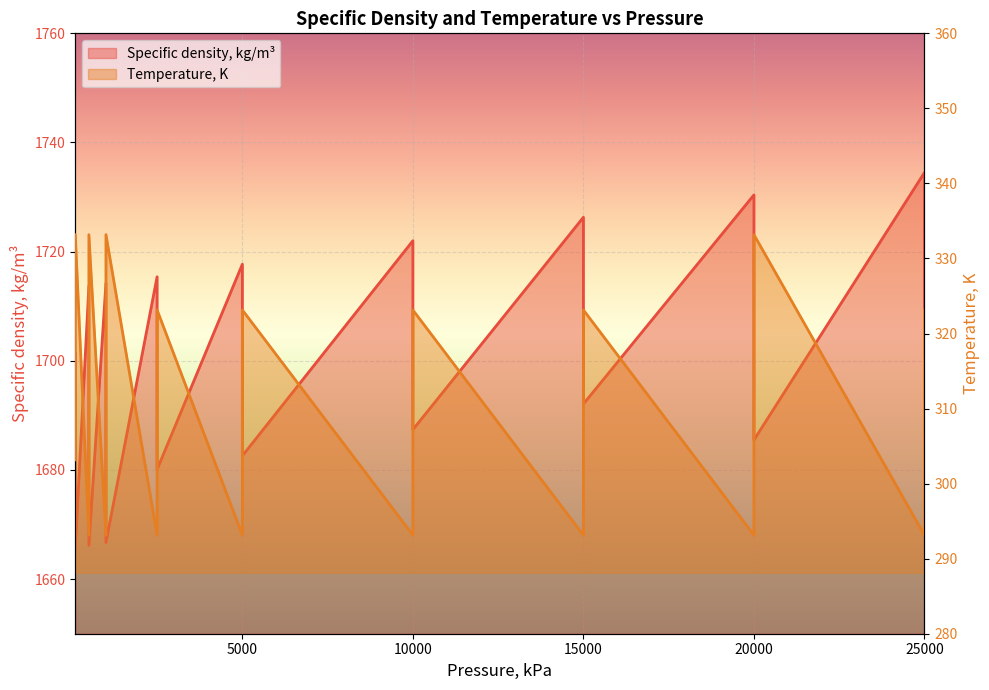

Which series has the largest total across all categories?

Specific density, kg/m³